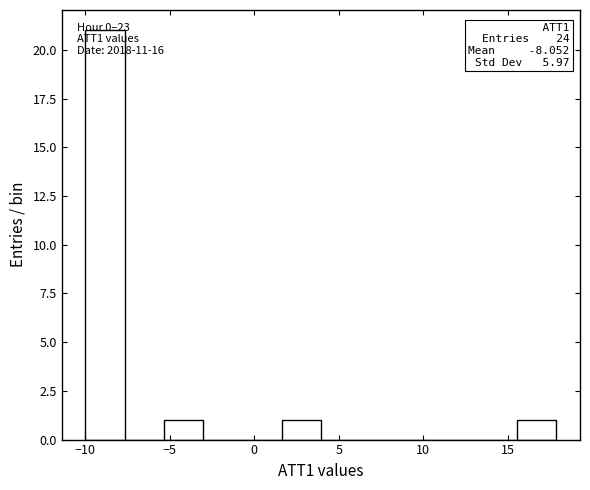

Over which range of the x-axis is the bar tallest?

-10.0 to -7.5